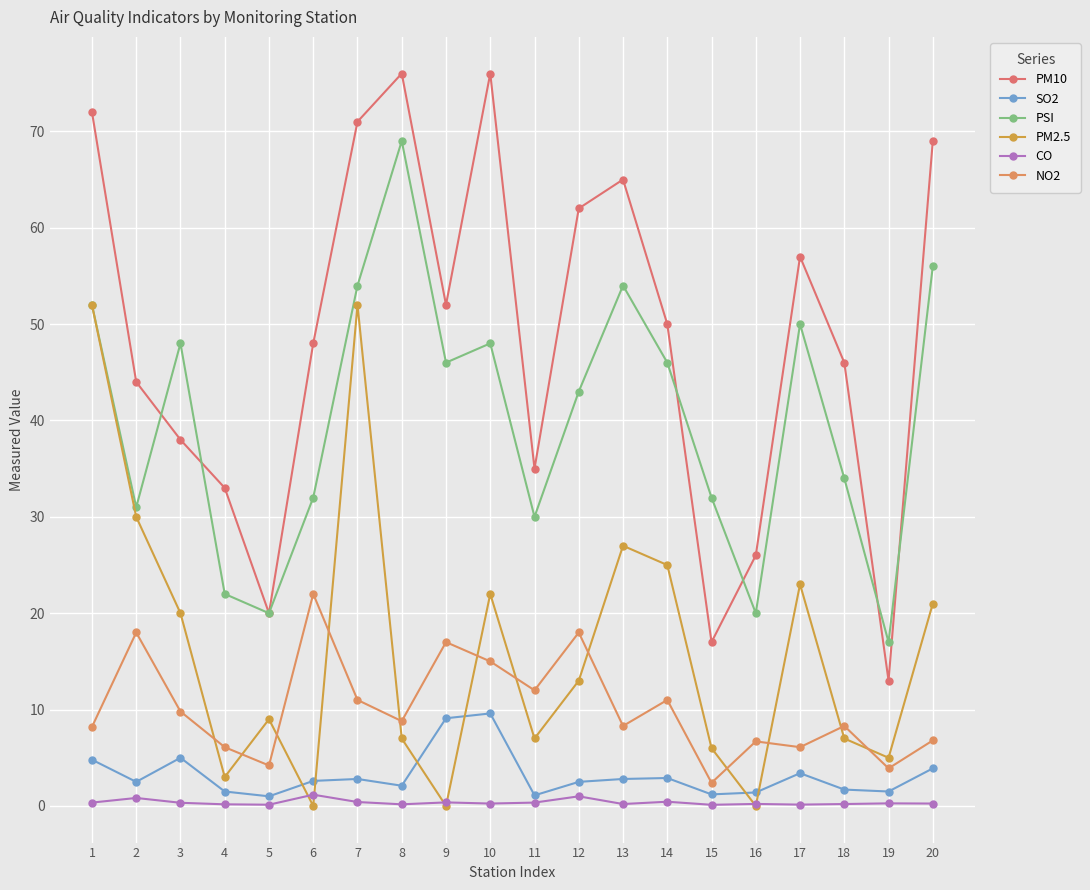

List the series in order of their peak value, highest first.

PM10, PSI, PM2.5, NO2, SO2, CO